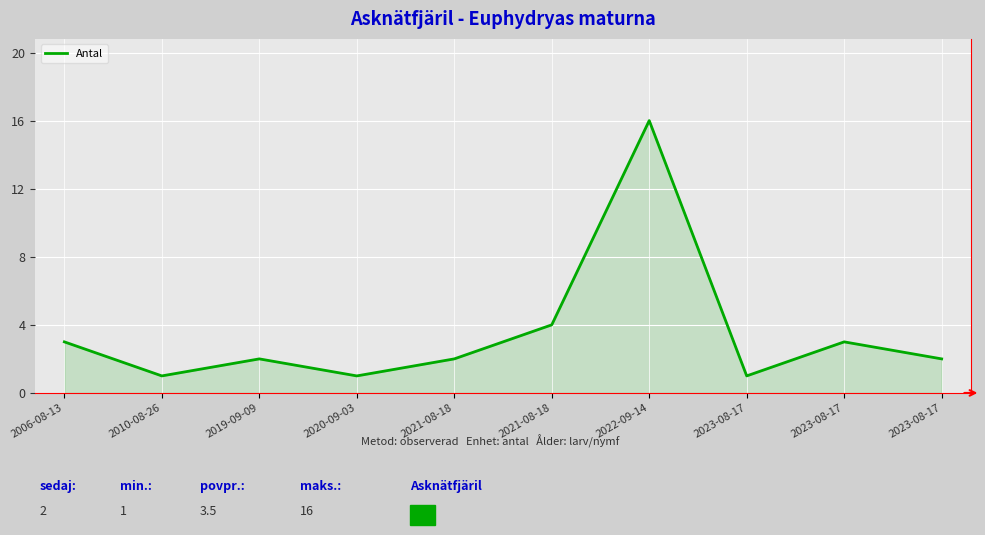

How many lines are shown in the chart?

1